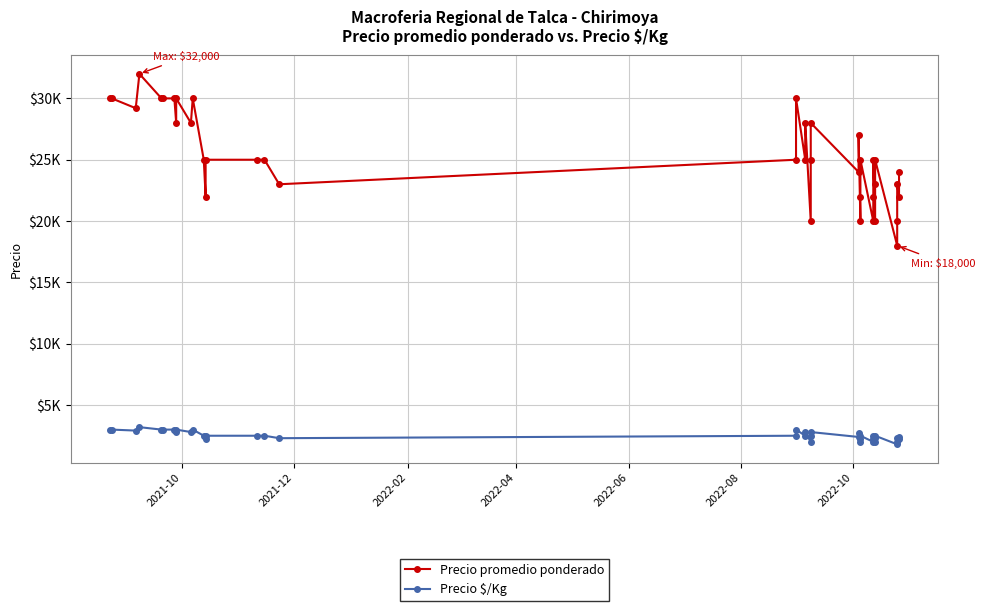

At how many categories does at least one series exceed 25439?

15